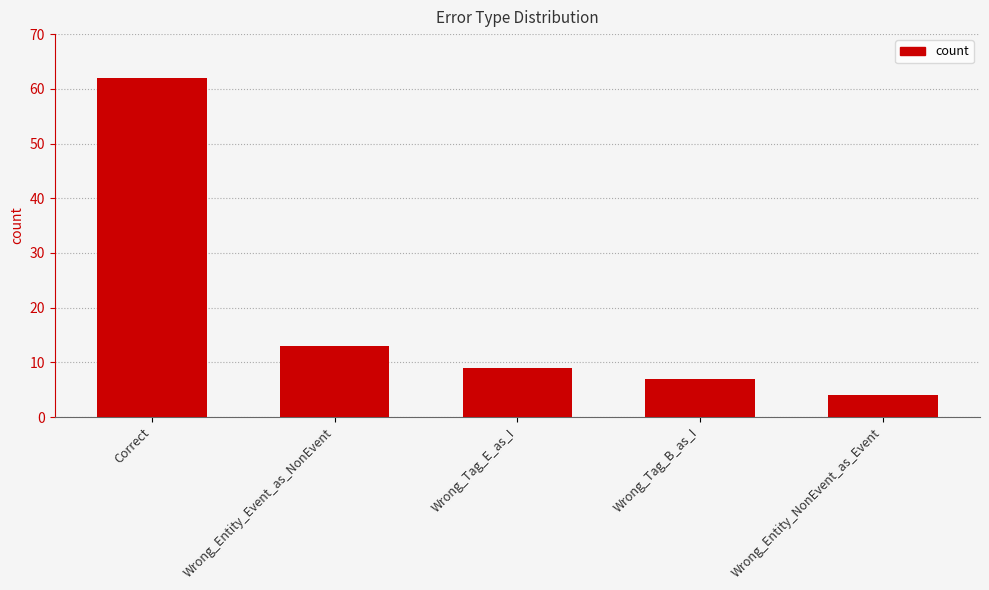

The value at Wrong_Entity_Event_as_NonEvent is 13. True or false?

True